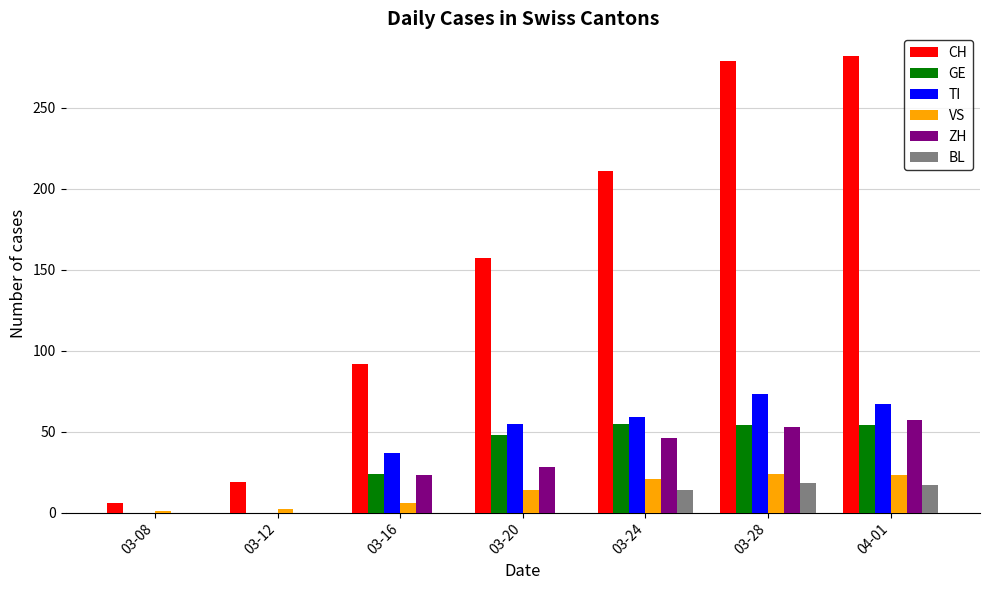

Is it true that GE equals -27 at 03-12?

False